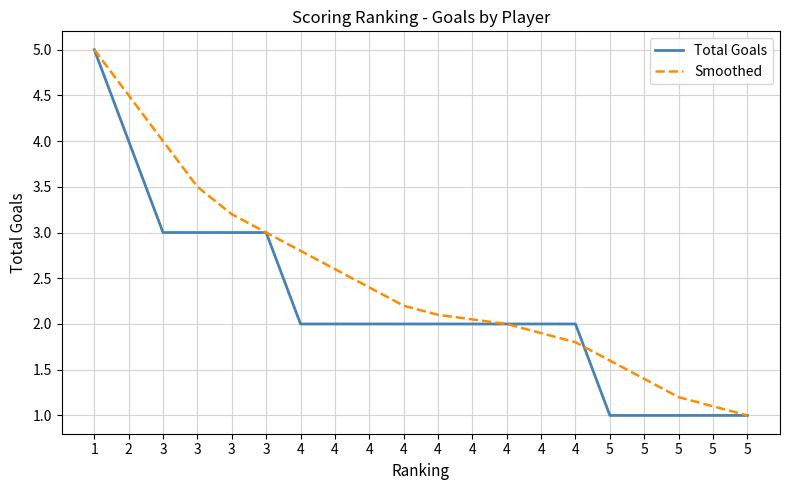

Does the chart display data point markers on the line(s)?

No